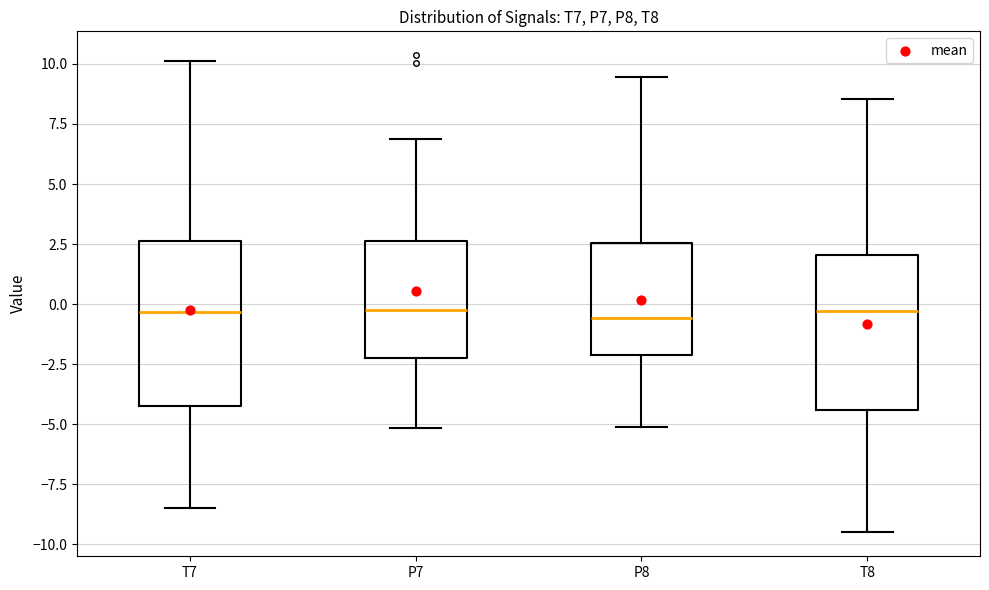

Reading left to right, transcribe this box plot: for each box, give where its median line is, the range the box spans, and where its two whiskers end, as read against the y-axis. The values are not printed on the chart, so give them approximately, as read against the axis.

T7: median -0.5, box -4.0 to 2.5, whiskers -8.5 to 10.0
P7: median 0.0, box -2.0 to 2.5, whiskers -5.0 to 7.0
P8: median -0.5, box -2.0 to 2.5, whiskers -5.0 to 9.5
T8: median -0.5, box -4.5 to 2.0, whiskers -9.5 to 8.5